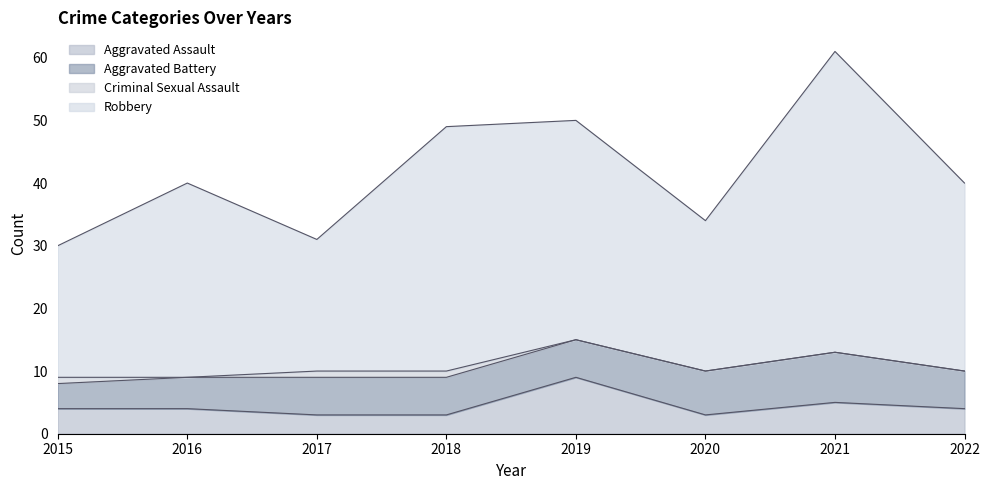

At which category is the sum across all series the highest?

2021